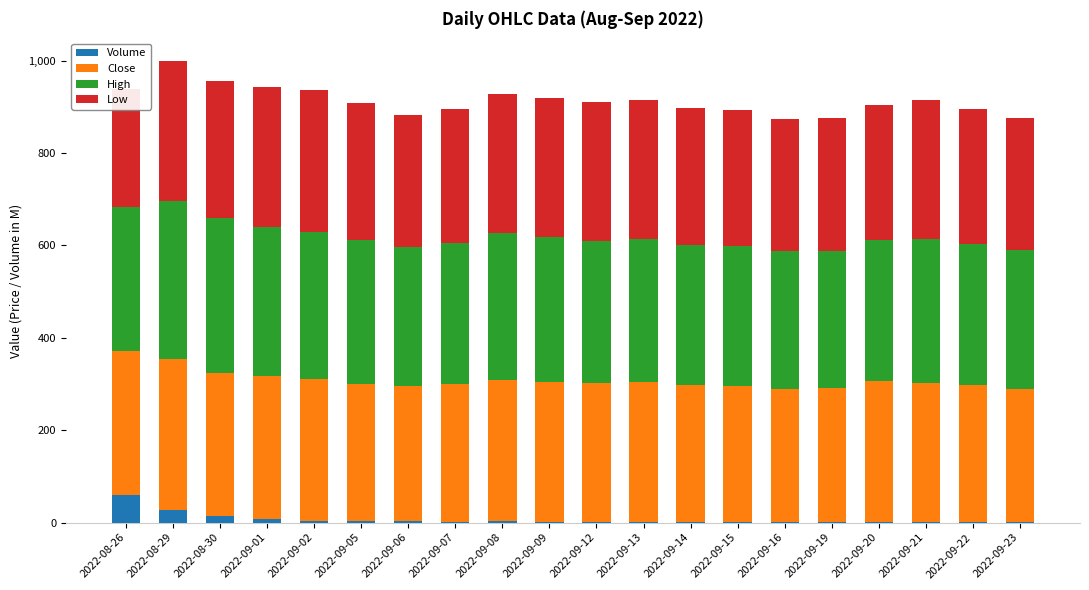

What is the difference between the second highest and second lowest values in the Low series?

17.8